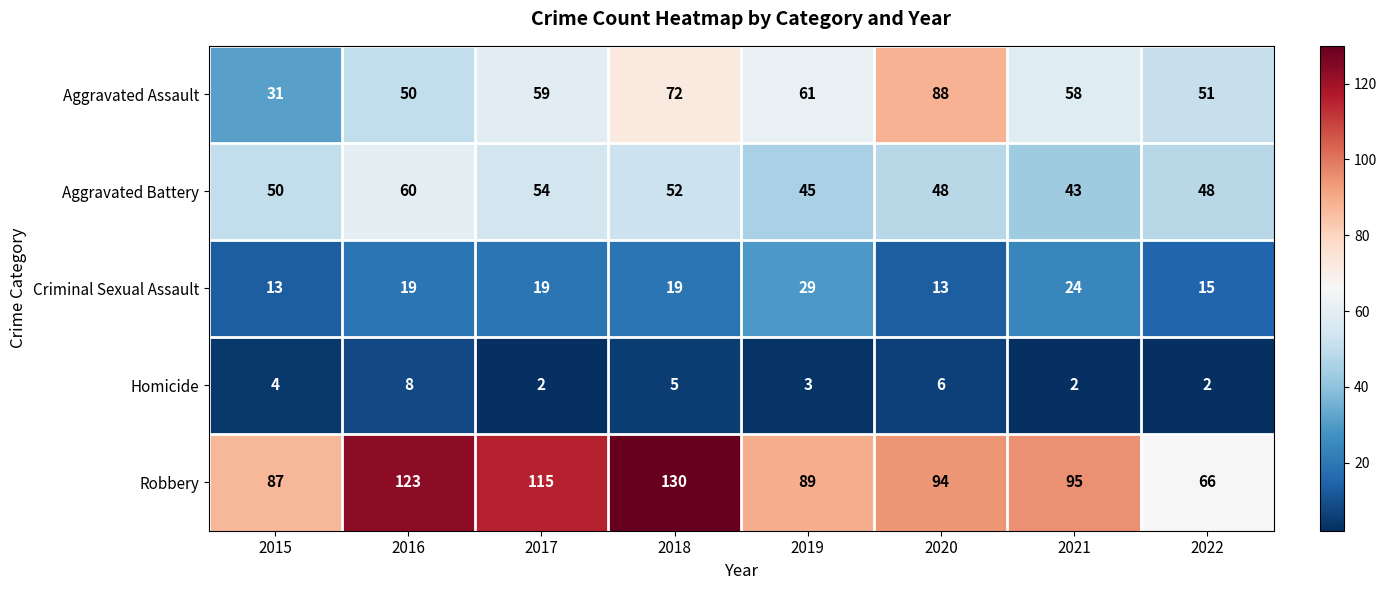

What is the average value of the Robbery series?

100